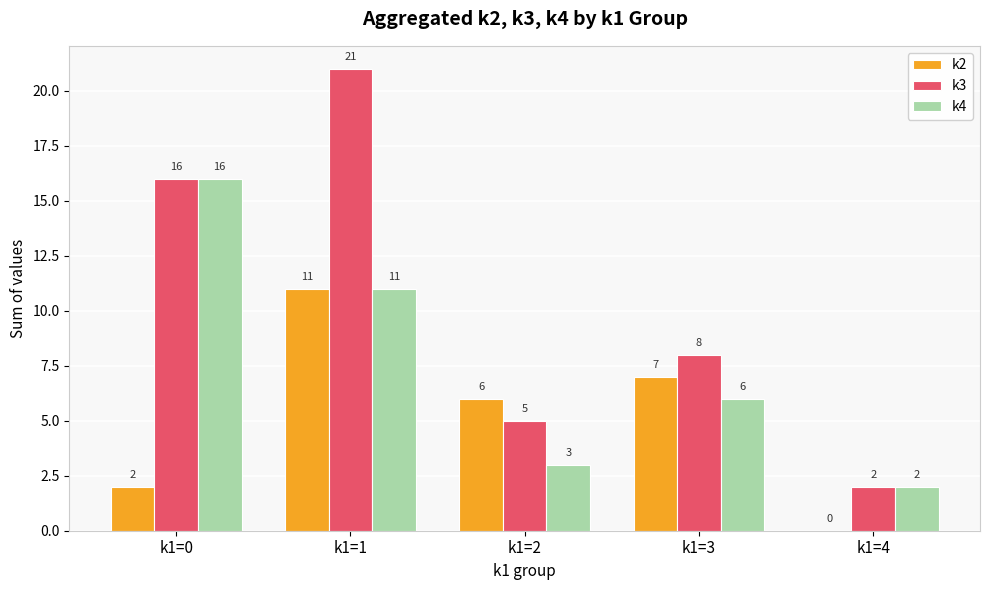

What is the average value of the k3 series?

10